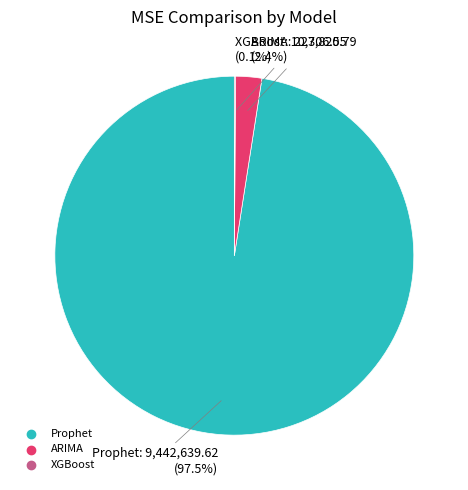

What percentage is NOT represented by Prophet?

2.5%